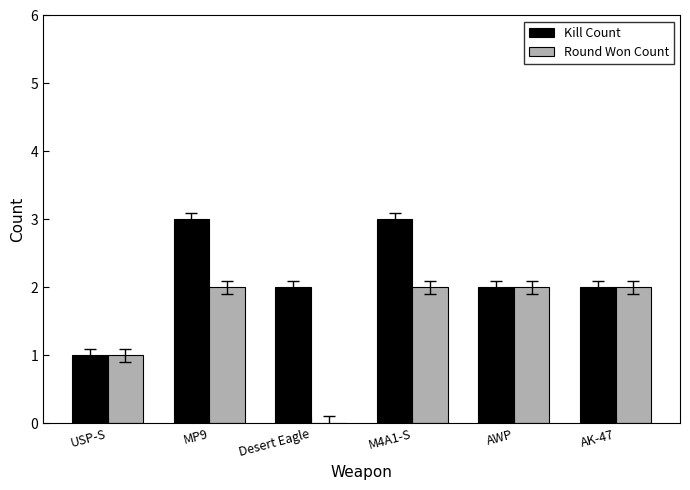

Between M4A1-S and AWP, which series saw the biggest shift?

Kill Count